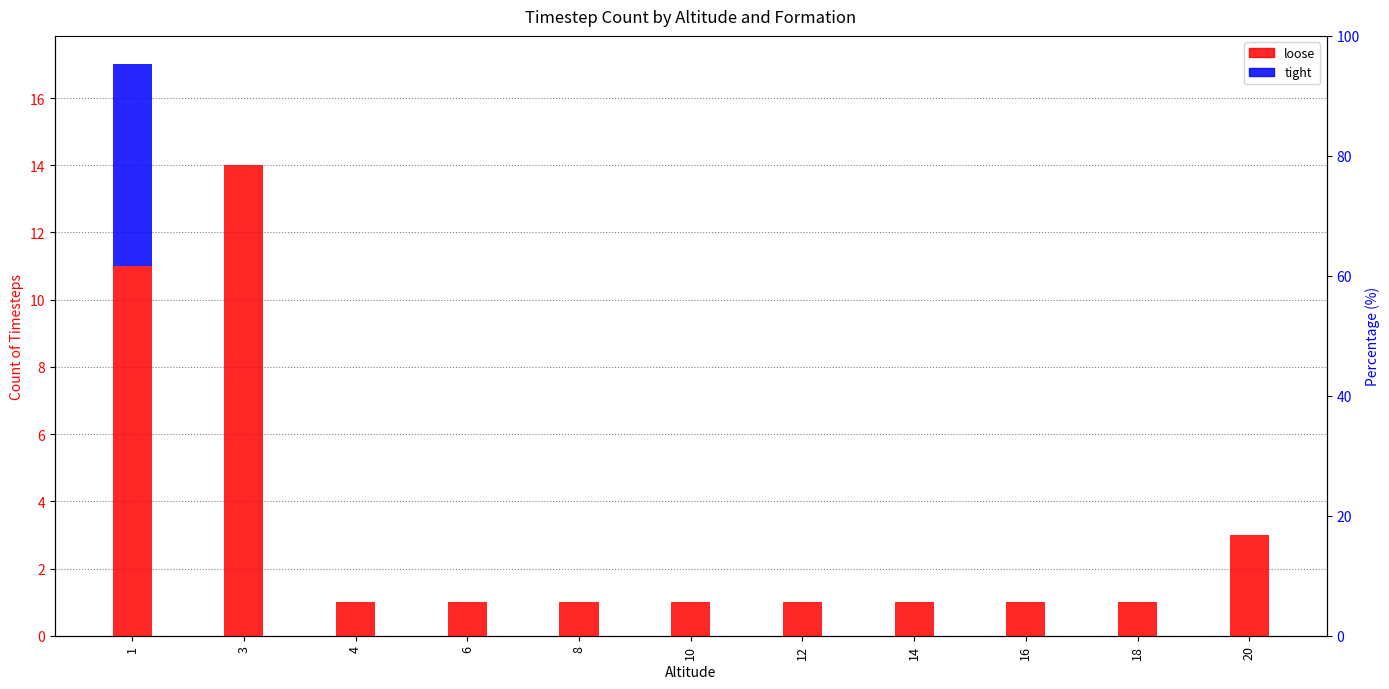

Reading right to left, what are all the values shown in this chart?

loose: 20=3	18=1	16=1	14=1	12=1	10=1	8=1	6=1	4=1	3=14	1=11
tight: 20=0	18=0	16=0	14=0	12=0	10=0	8=0	6=0	4=0	3=0	1=6